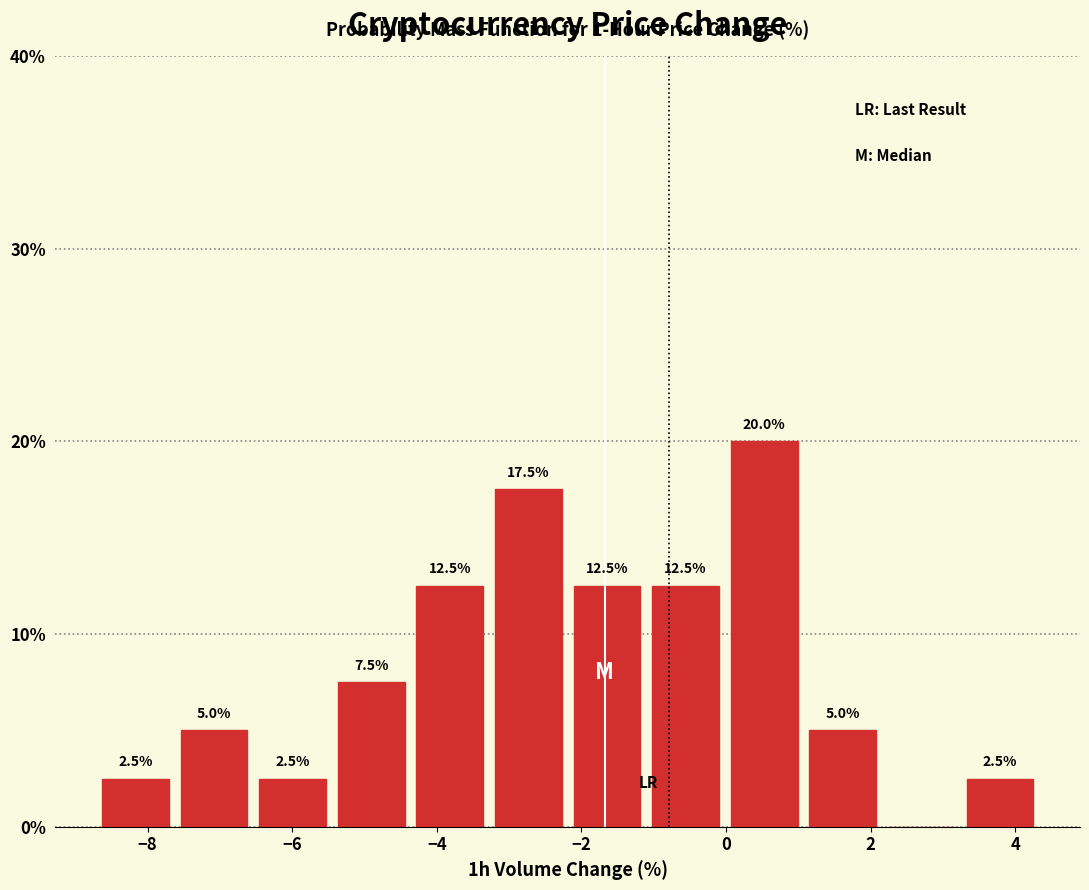

Over which range of the x-axis is the bar tallest?

0.0 to 1.0